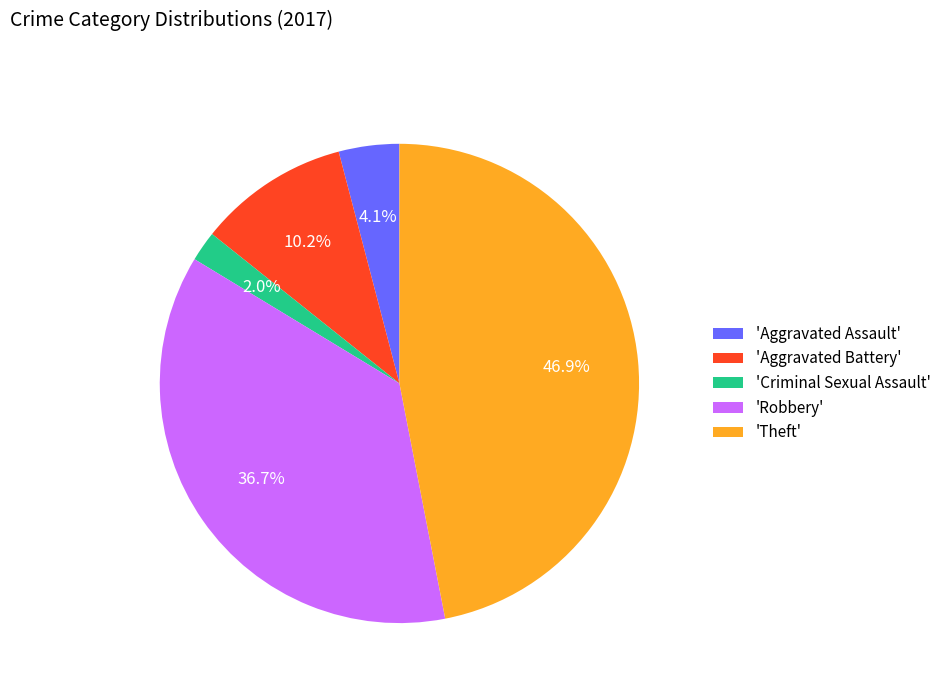

What portion of the pie excludes 'Aggravated Battery'?

89.8%